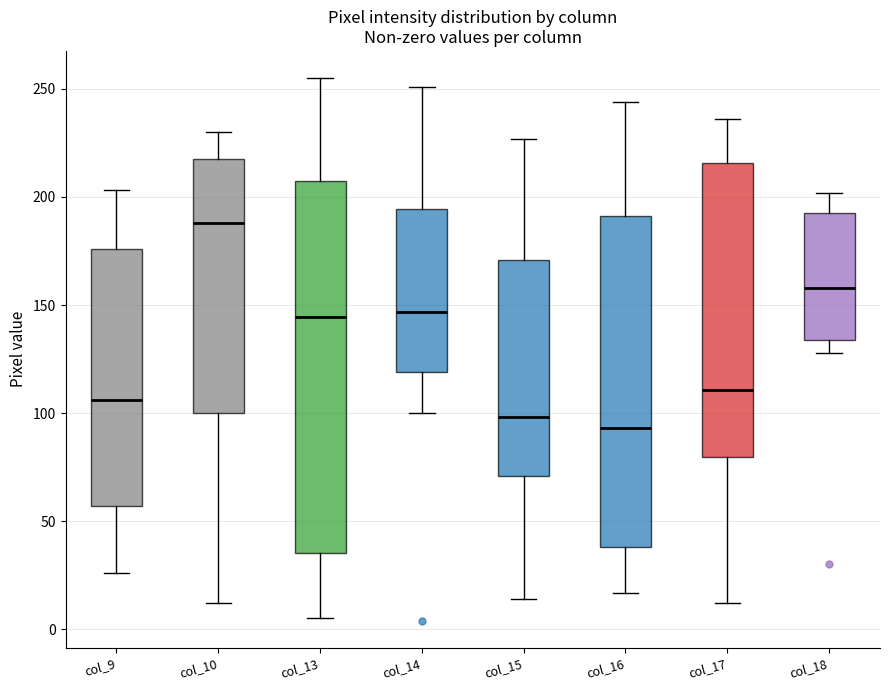

Which box's median line is the lowest?

col_16